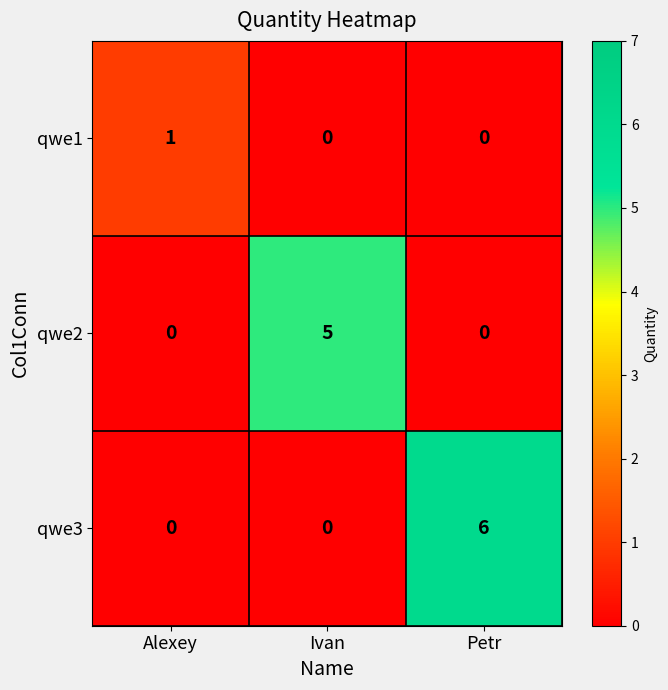

The value of qwe3 at Ivan is 4. True or false?

False